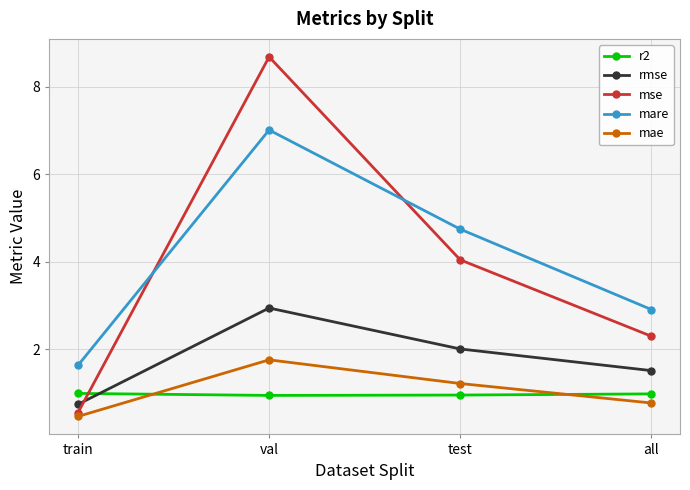

How many series are shown in this chart?

5